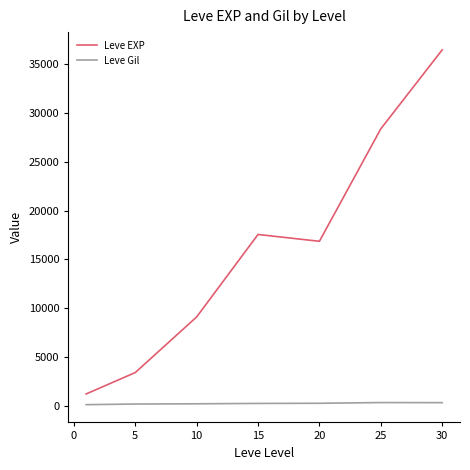

True or false: Leve EXP and Leve Gil cross at least once.

False